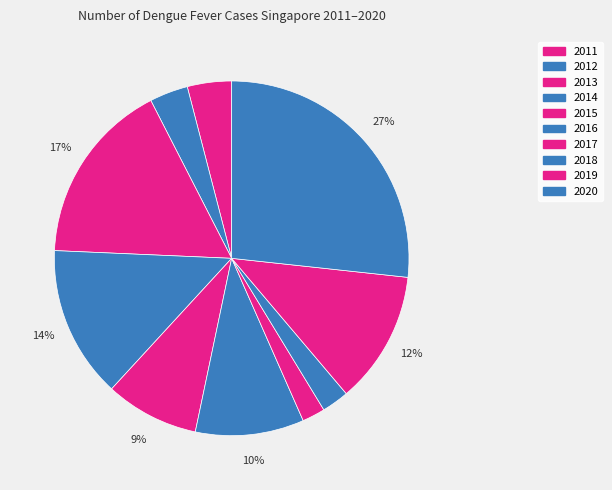

Is 2019 the majority of the pie?

No